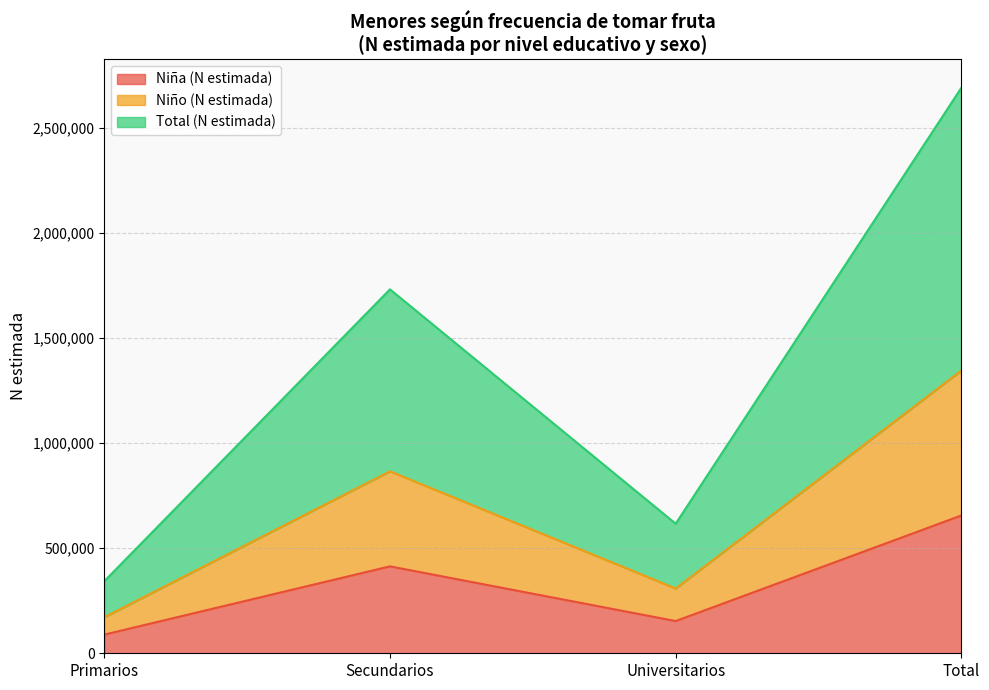

Rank the categories by Total (N estimada) value from lowest to highest.

Primarios, Universitarios, Secundarios, Total